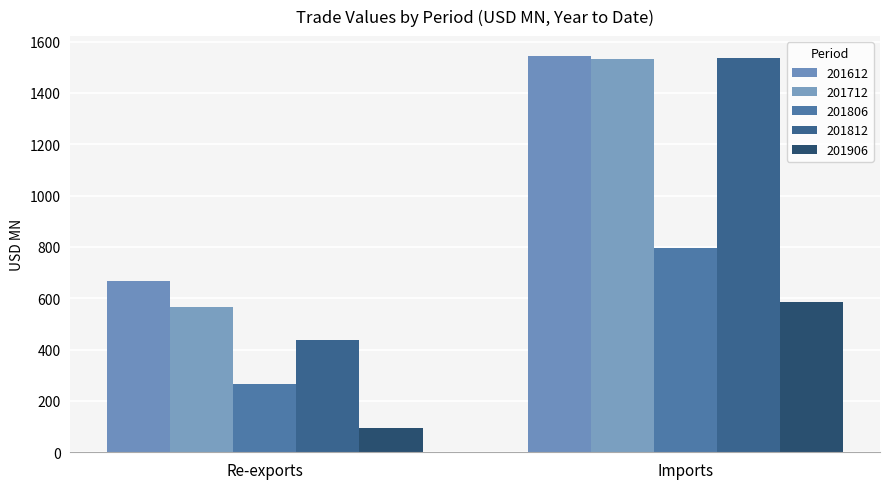

Rank the series at Imports from highest to lowest value.

201612, 201812, 201712, 201806, 201906